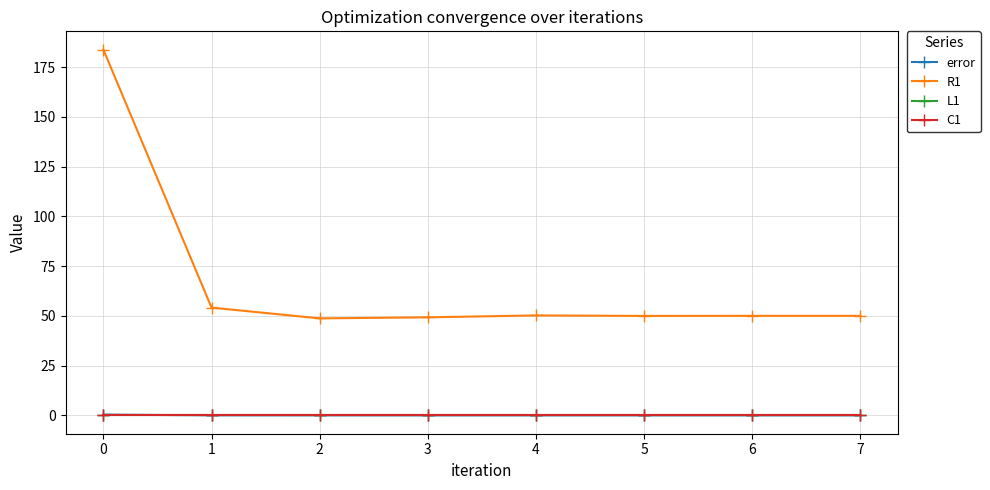

The value of L1 at 1 is 0.0. True or false?

True